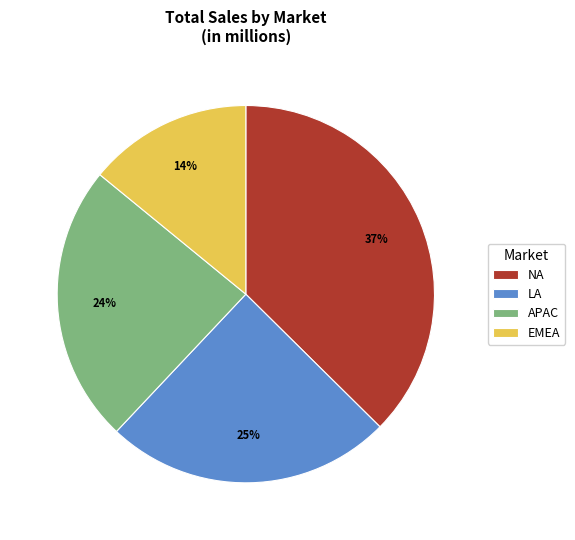

Is the sum of EMEA and LA greater than half?

No